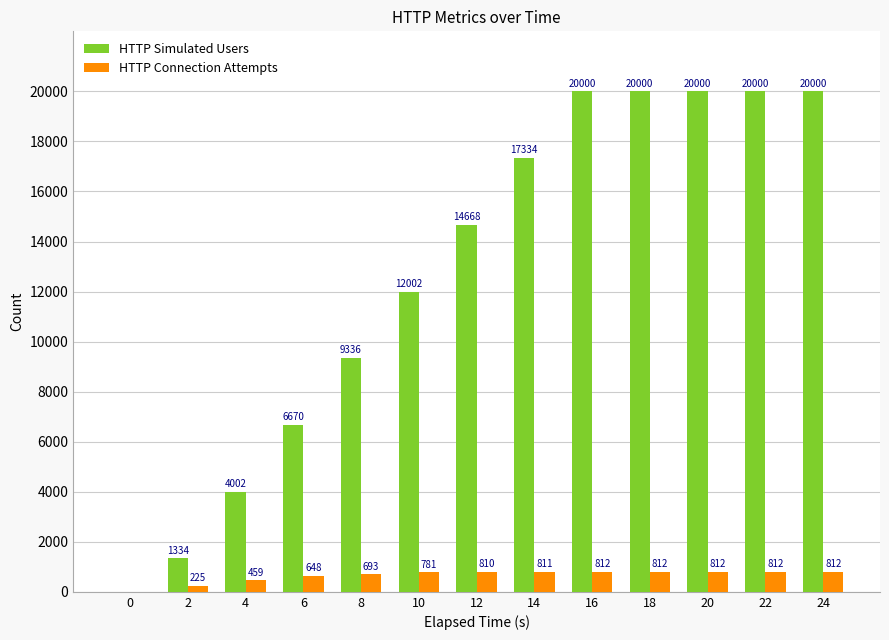

The value of HTTP Connection Attempts at 6 is 648. True or false?

True